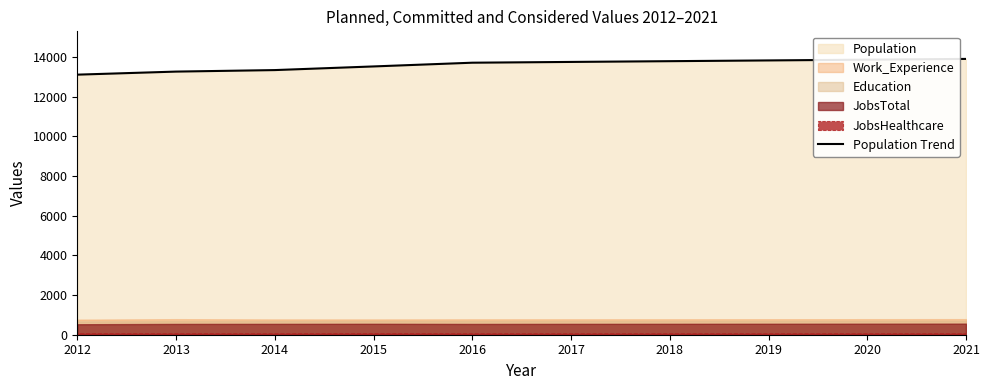

What is the approximate value at 2019?

13824